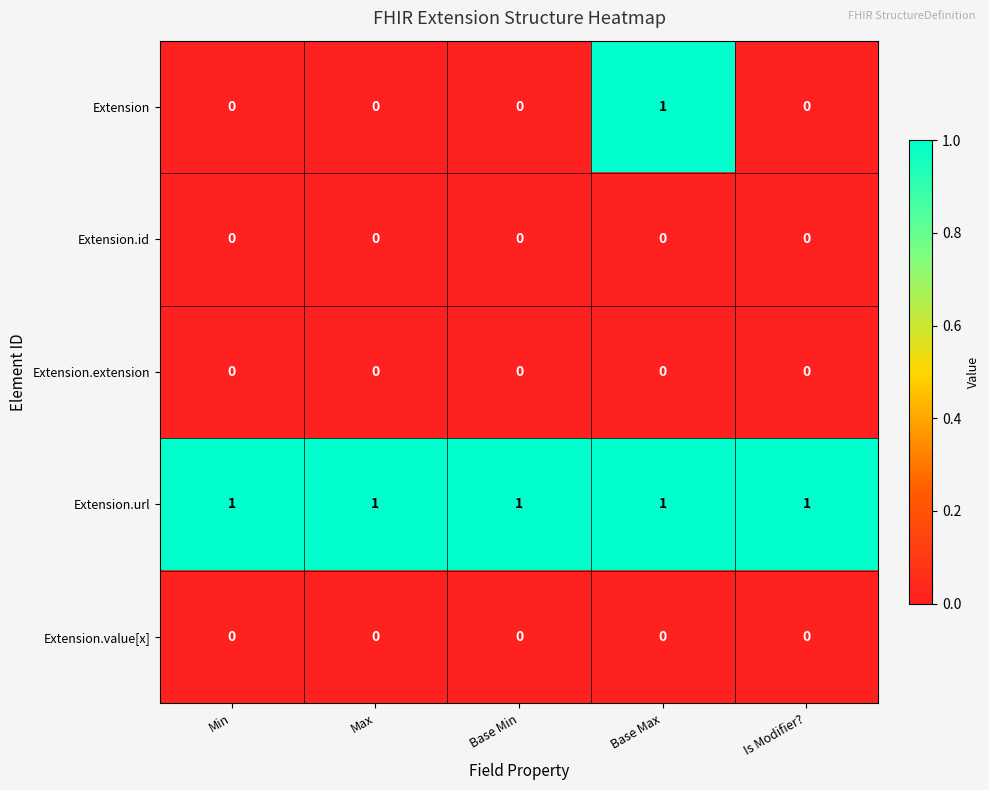

Reading left to right, extract all data points from this chart.

Extension: Min=0	Max=0	Base Min=0	Base Max=1	Is Modifier?=0
Extension.id: Min=0	Max=0	Base Min=0	Base Max=0	Is Modifier?=0
Extension.extension: Min=0	Max=0	Base Min=0	Base Max=0	Is Modifier?=0
Extension.url: Min=1	Max=1	Base Min=1	Base Max=1	Is Modifier?=1
Extension.value[x]: Min=0	Max=0	Base Min=0	Base Max=0	Is Modifier?=0